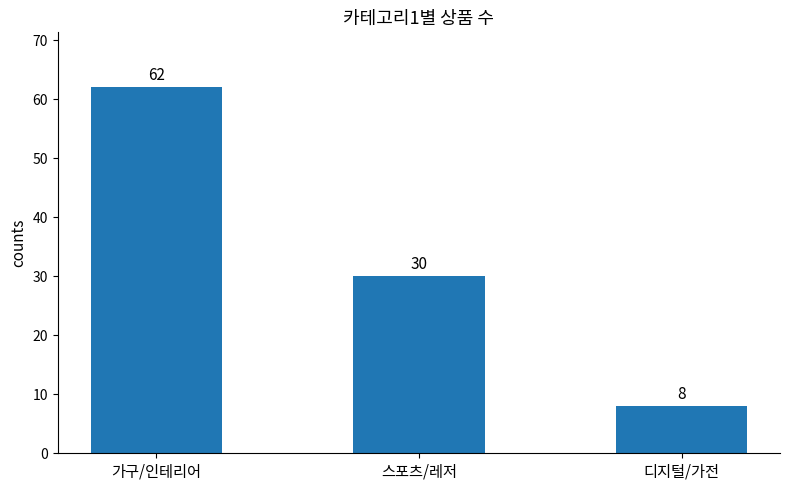

What is the label of the 3rd bar from the left?

디지털/가전